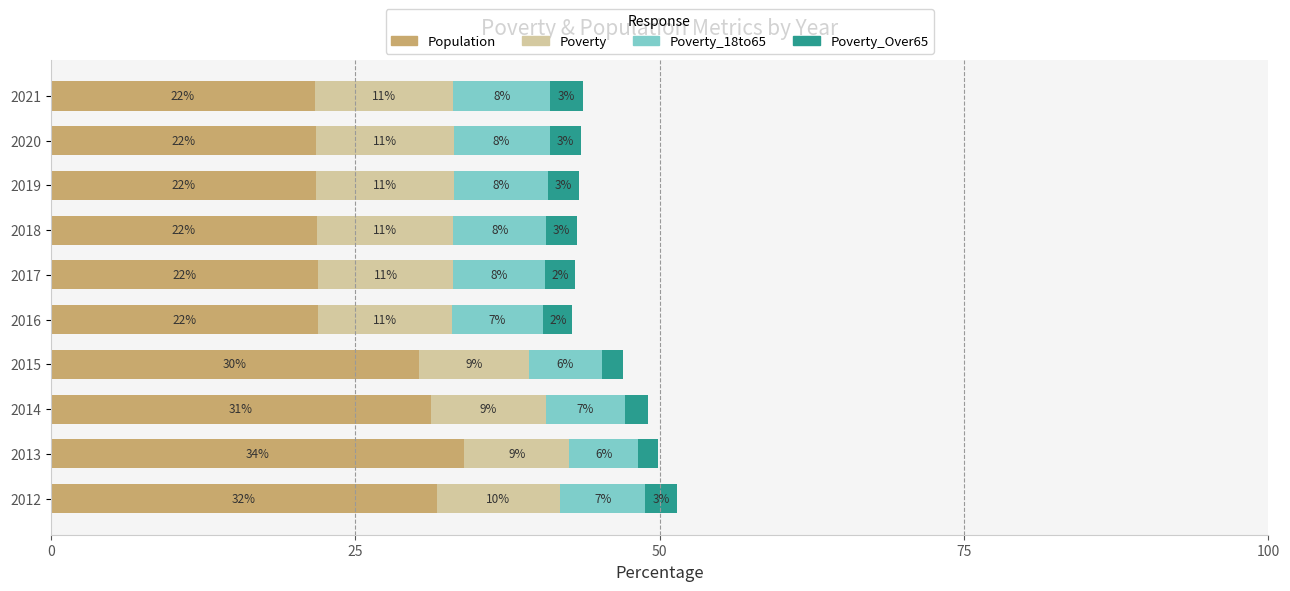

At which category is the sum across all series the highest?

2012